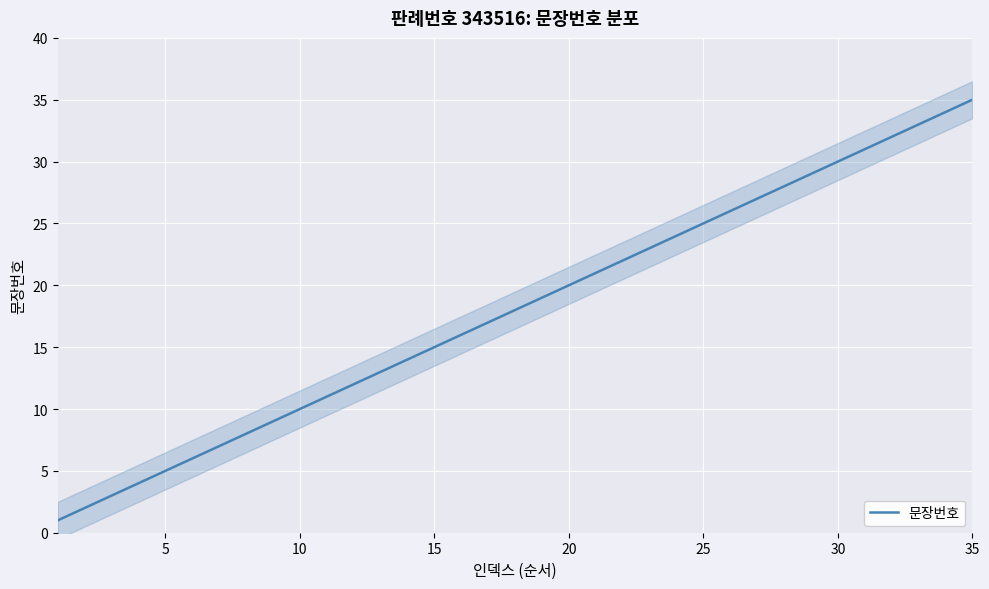

The 문장번호 series shows 25 at 25. True or false?

True